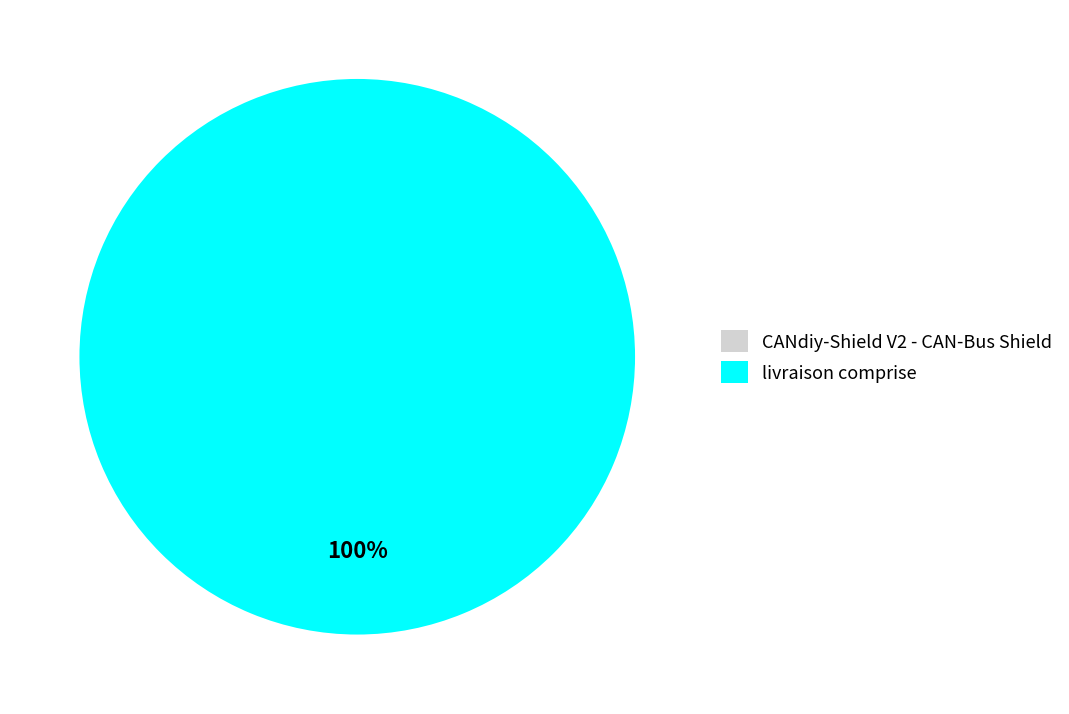

How many slices are in this pie chart?

2